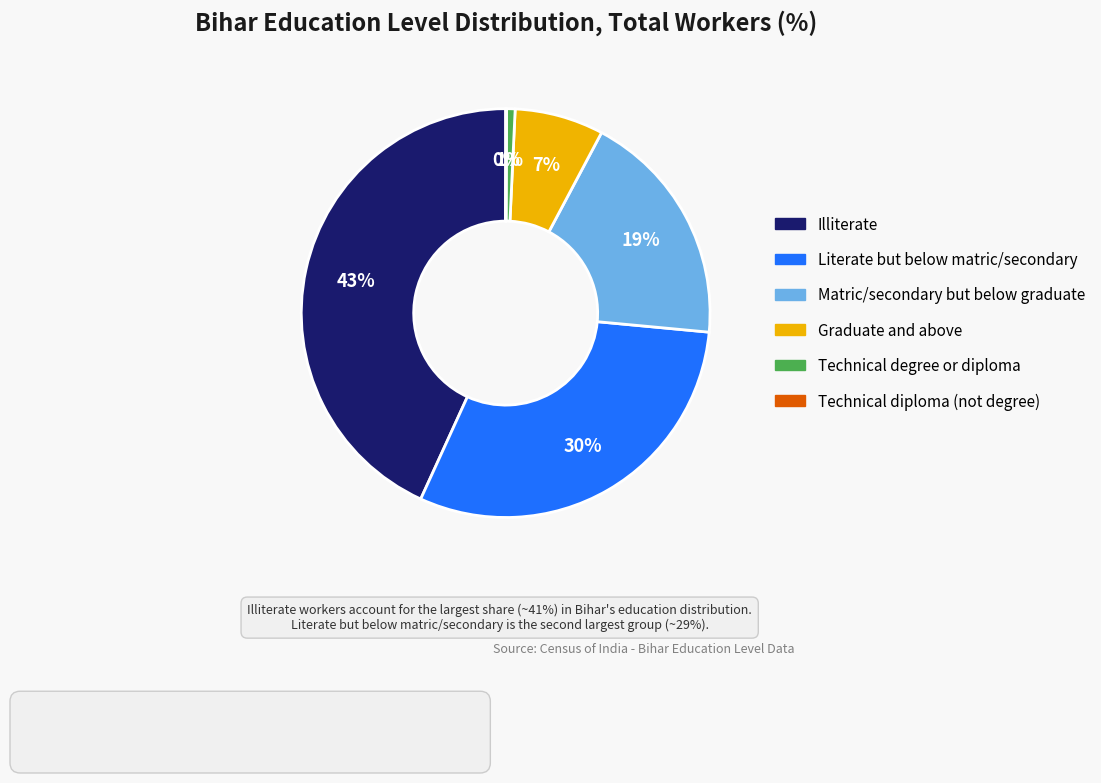

What is the largest slice in the pie chart?

Illiterate